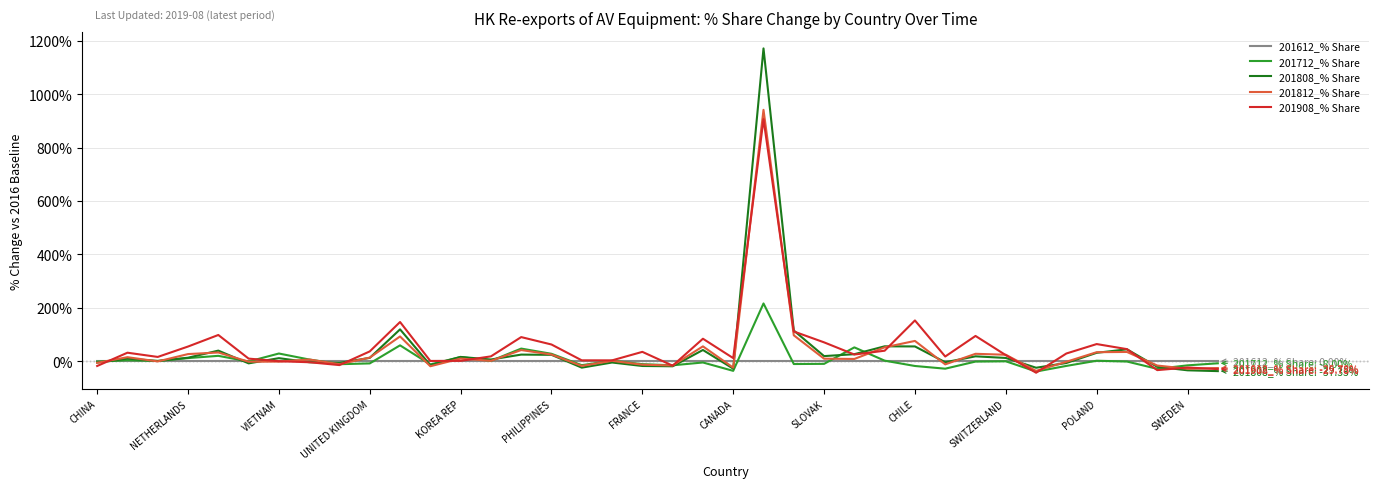

At how many categories does at least one series exceed 989?

1